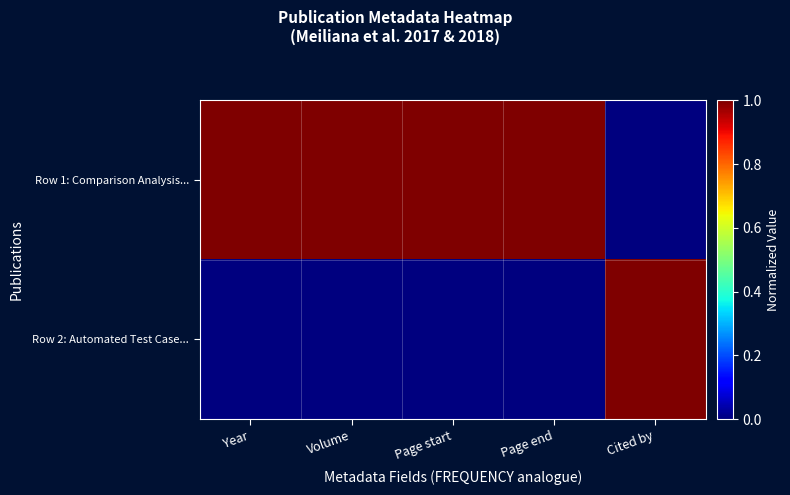

List the series in order of their peak value, highest first.

Row 1: Comparison Analysis..., Row 2: Automated Test Case...